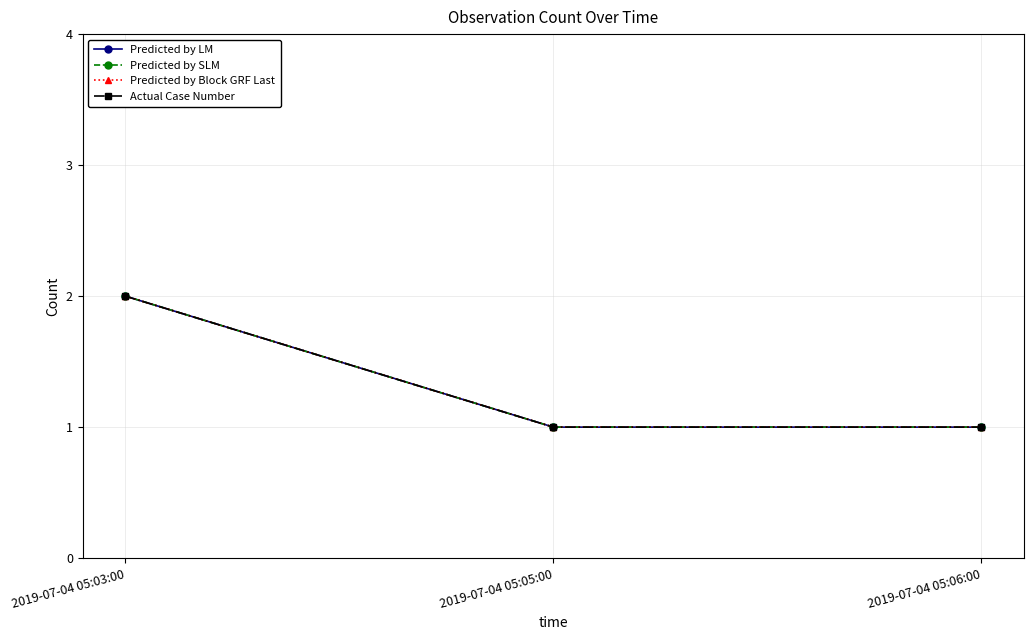

Is it true that Predicted by SLM equals 0 at 2019-07-04 05:05:00?

False